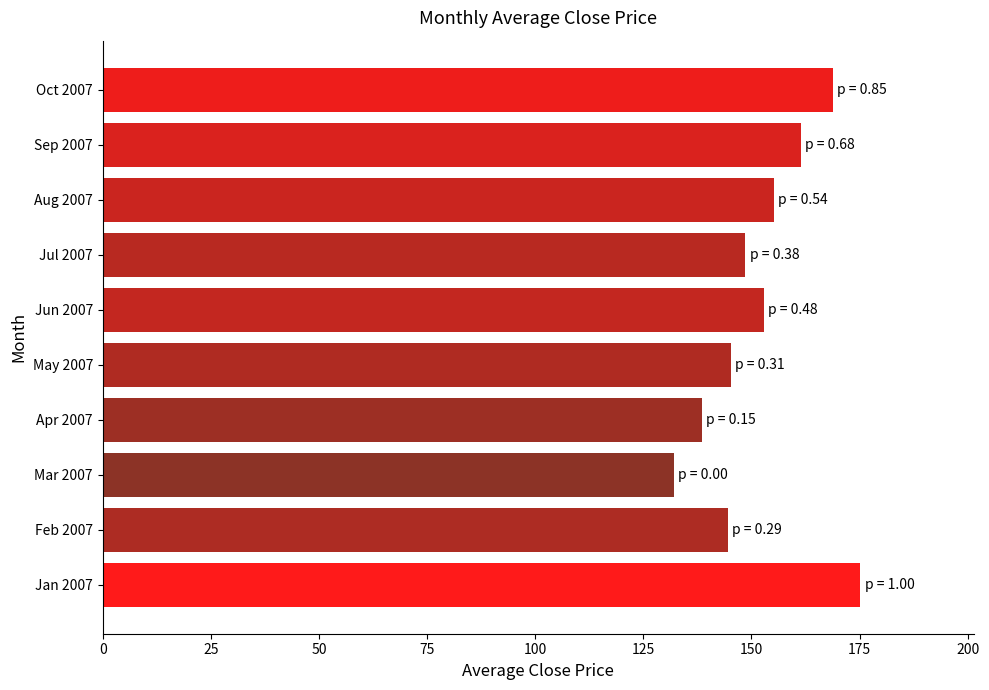

The value at May 2007 is 145.3. True or false?

True